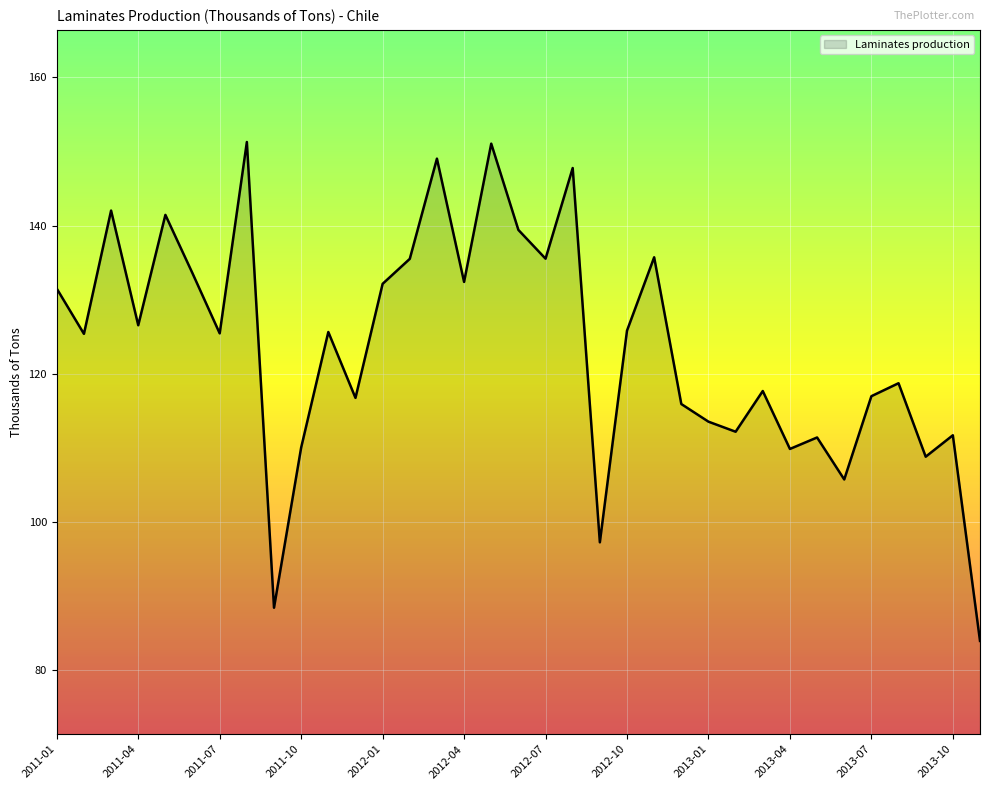

What is the maximum value shown in the chart?

151.3